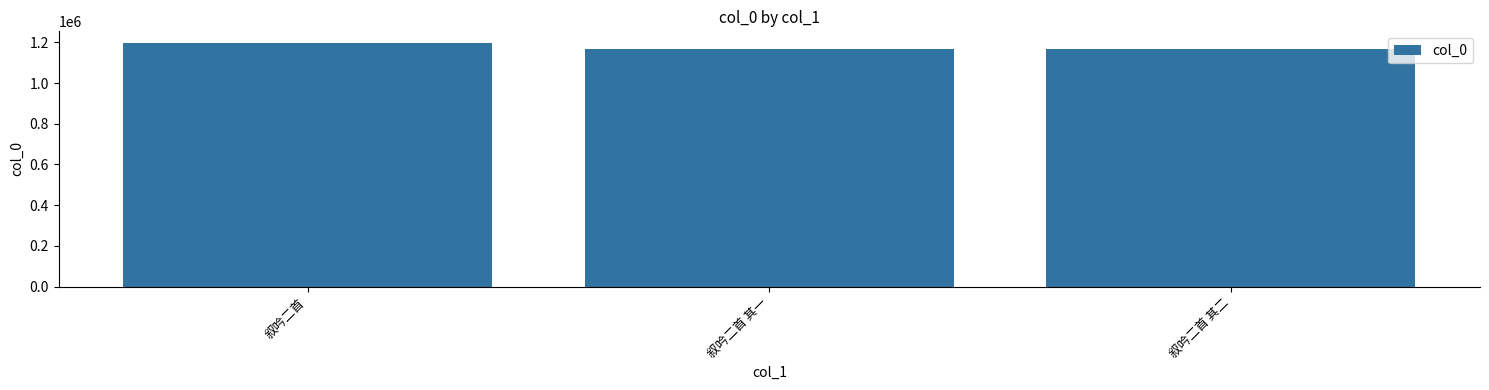

What is the sum of all values?

3529300